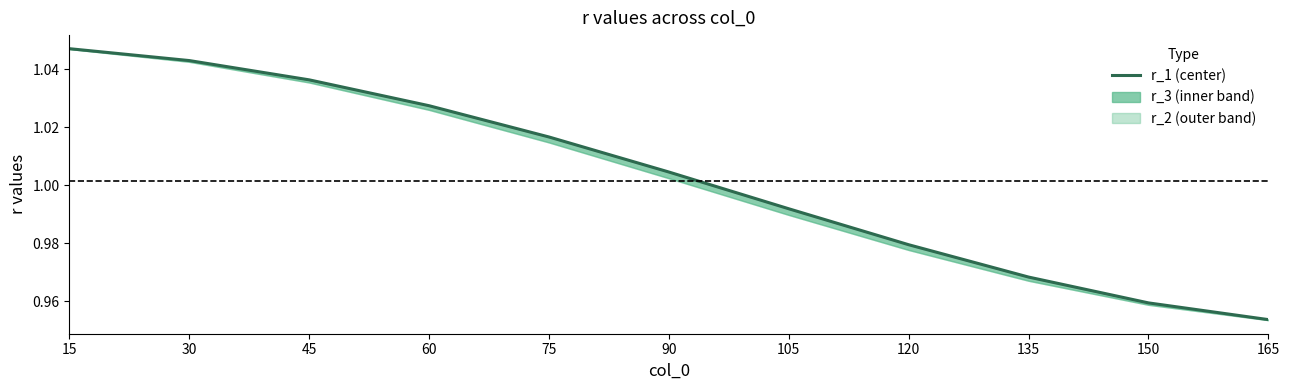

List the labels in order of value, smallest first.

165, 150, 135, 120, 105, 90, 75, 60, 45, 30, 15